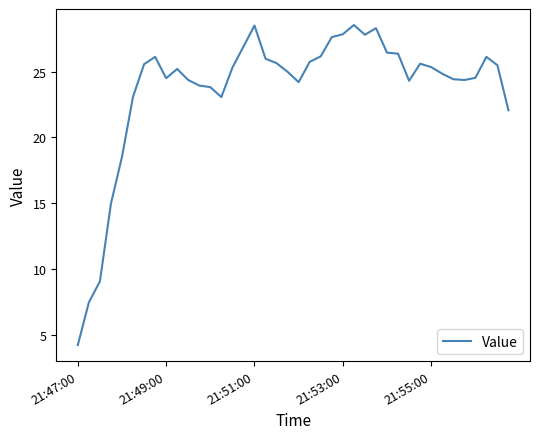

What is the greatest value displayed?

28.5